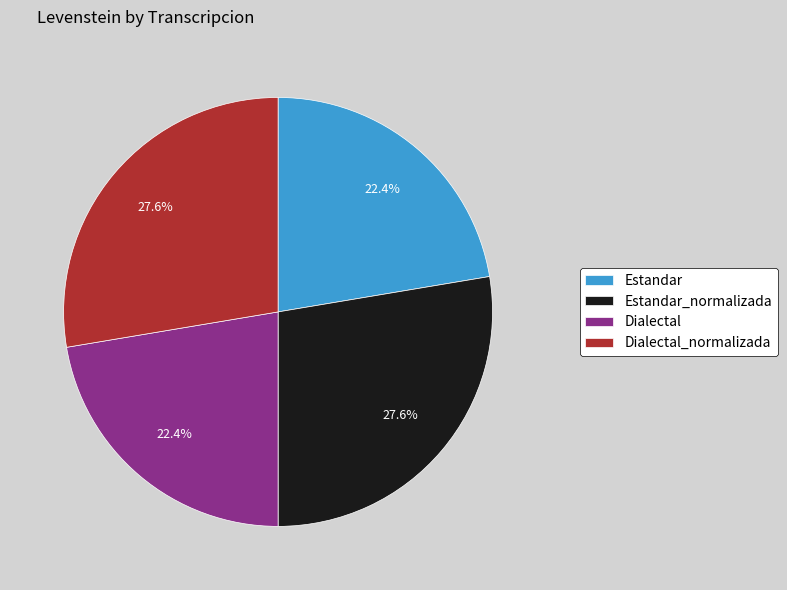

To the nearest percent, what percentage of the pie is Dialectal?

22%